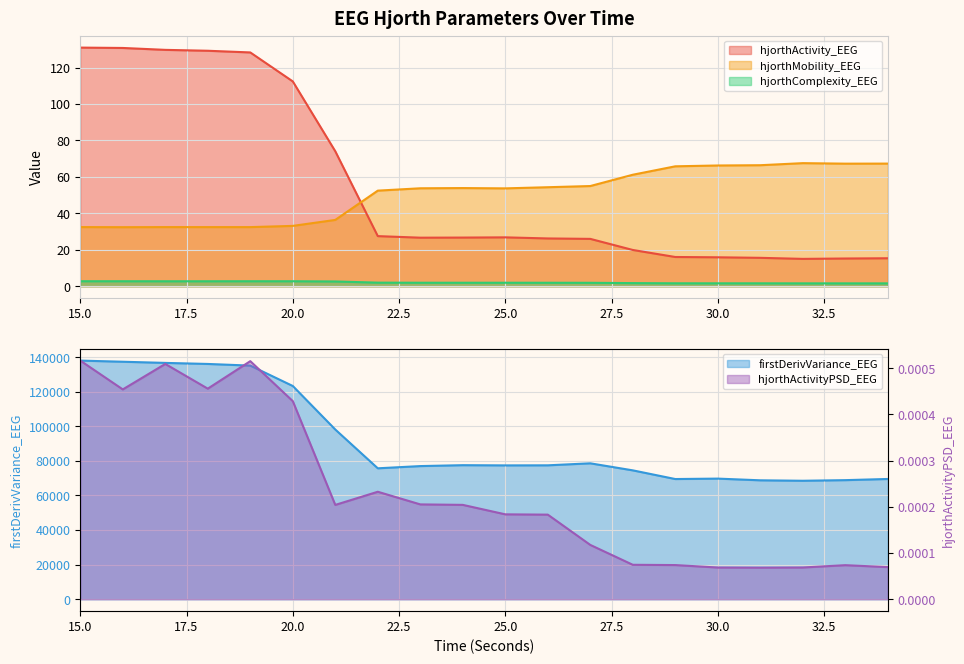

How many interior local peaks does the firstDerivVariance_EEG series have?

3